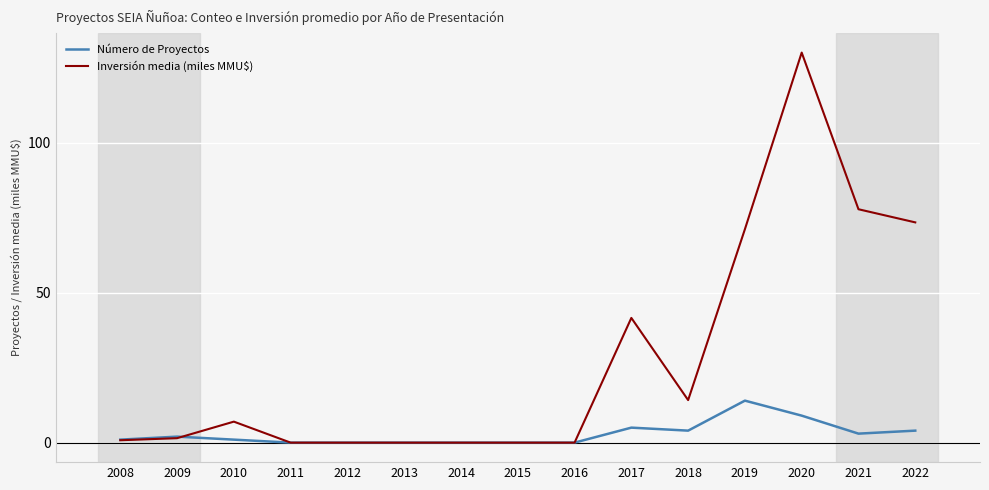

Between which two adjacent categories do Número de Proyectos and Inversión media (miles MMU$) first intersect?

2009 and 2010